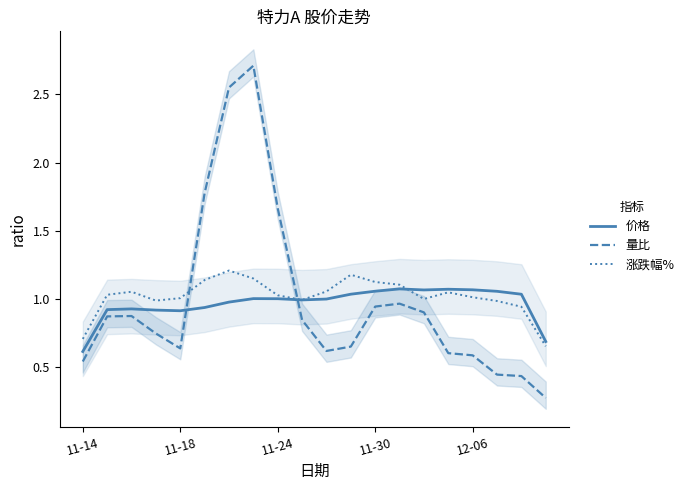

What is the spread (max minus min) of values at 11?

0.5